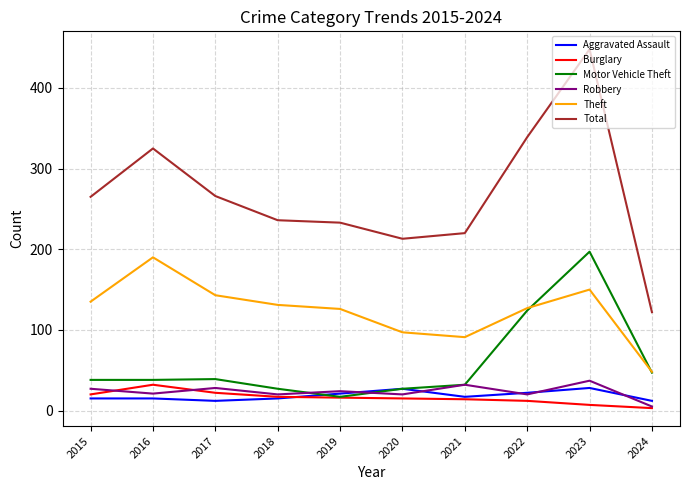

Between 2018 and 2021, which series saw the biggest shift?

Theft